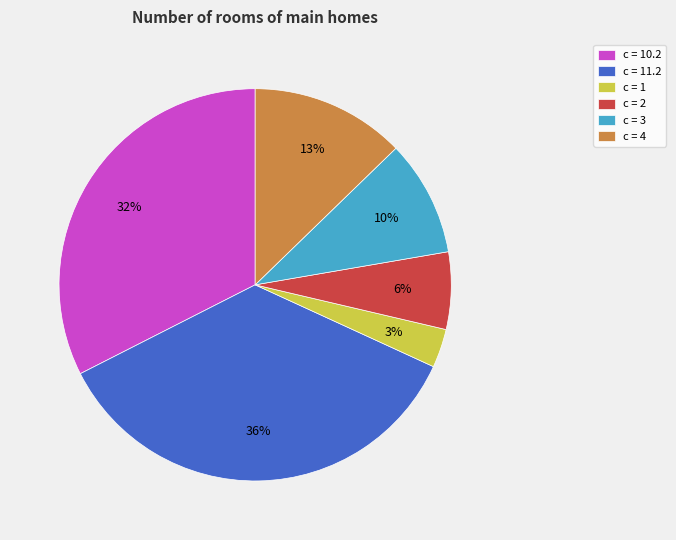

Which has a higher value, c = 2 or c = 4?

c = 4